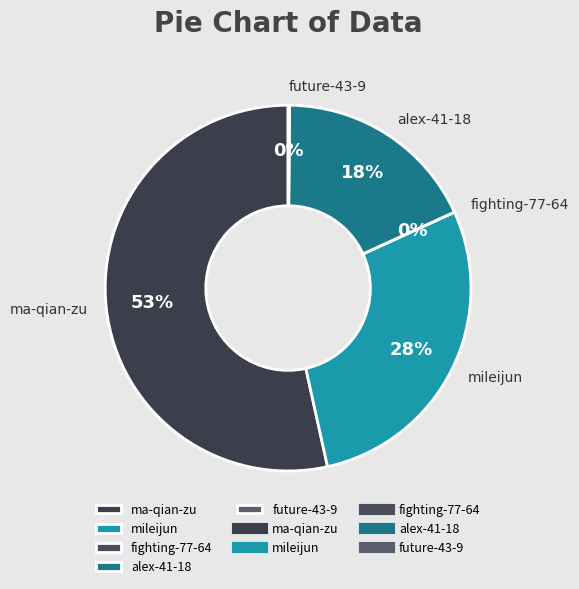

Combined, do alex-41-18 and ma-qian-zu account for over 50%?

Yes